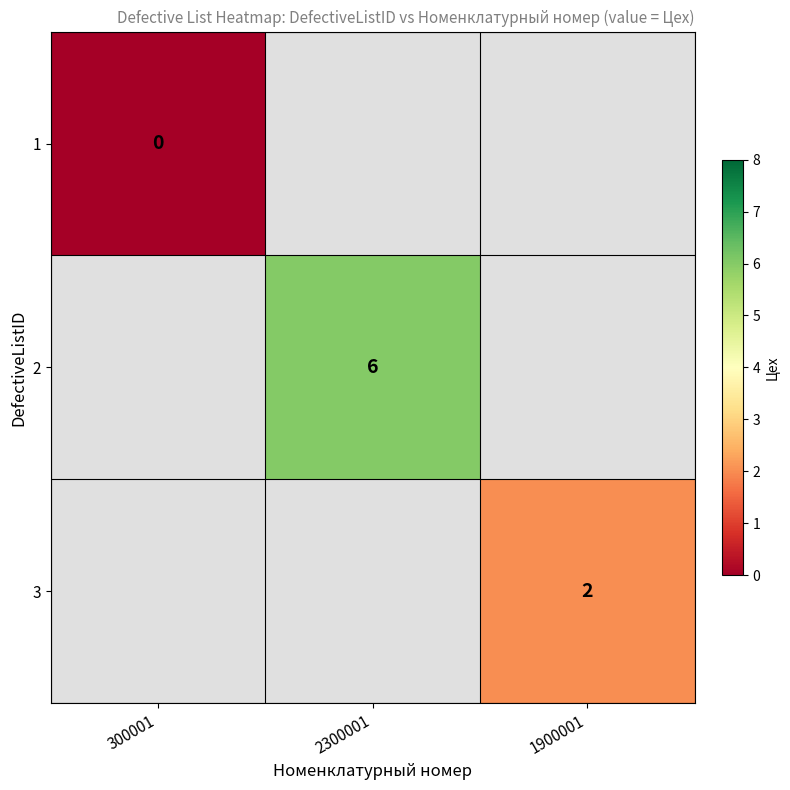

The value of 3 at 1900001 is 2. True or false?

True